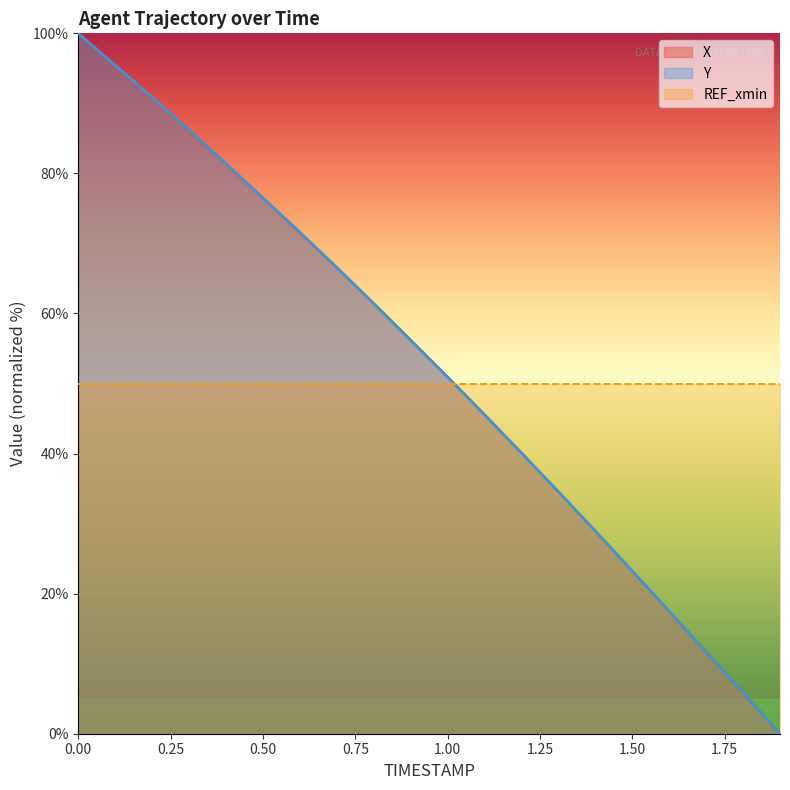

What is the sum of all Y values?

1044.7